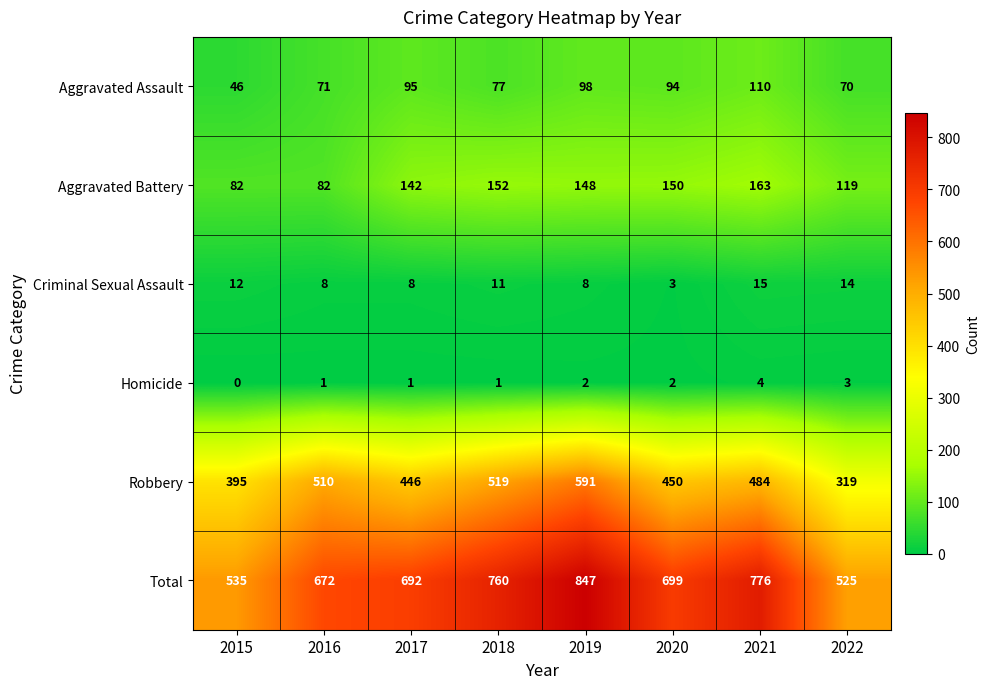

Which category has the highest value across all series?

2019